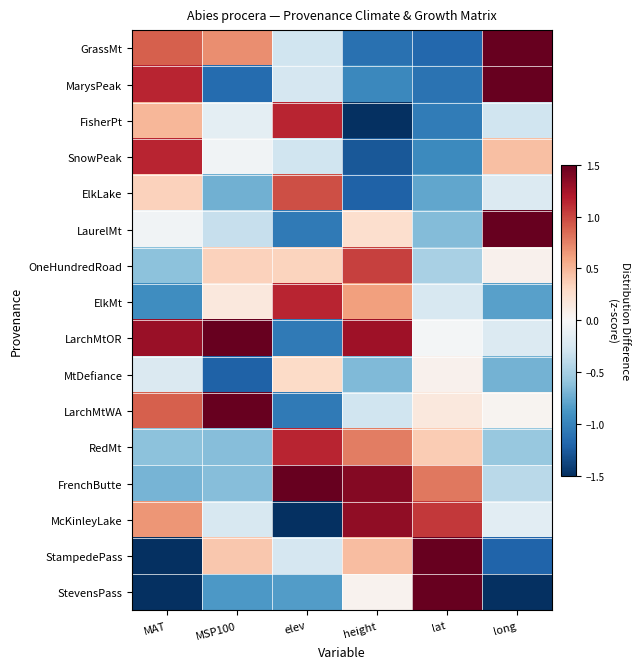

Which series has the largest total across all categories?

LarchMtOR